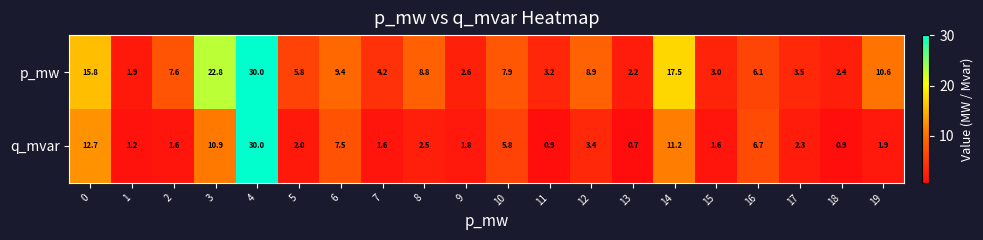

List the series in order of their overall mean, highest first.

p_mw, q_mvar